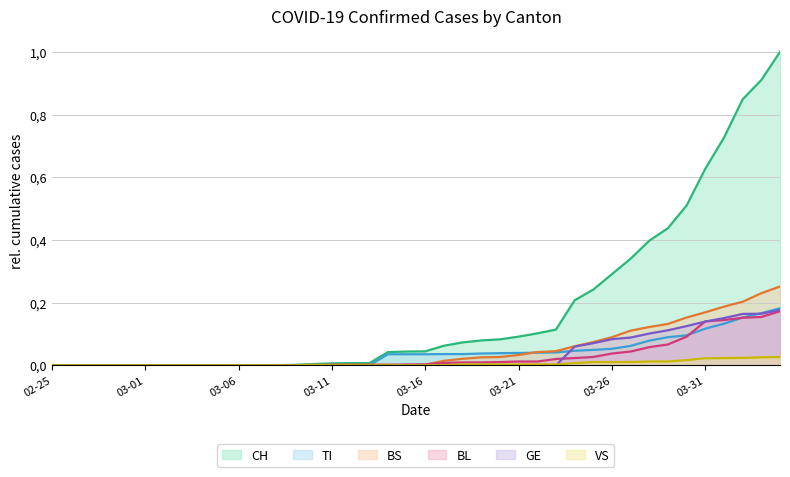

True or false: VS has a value of 0.0 at 2020-03-24.

True